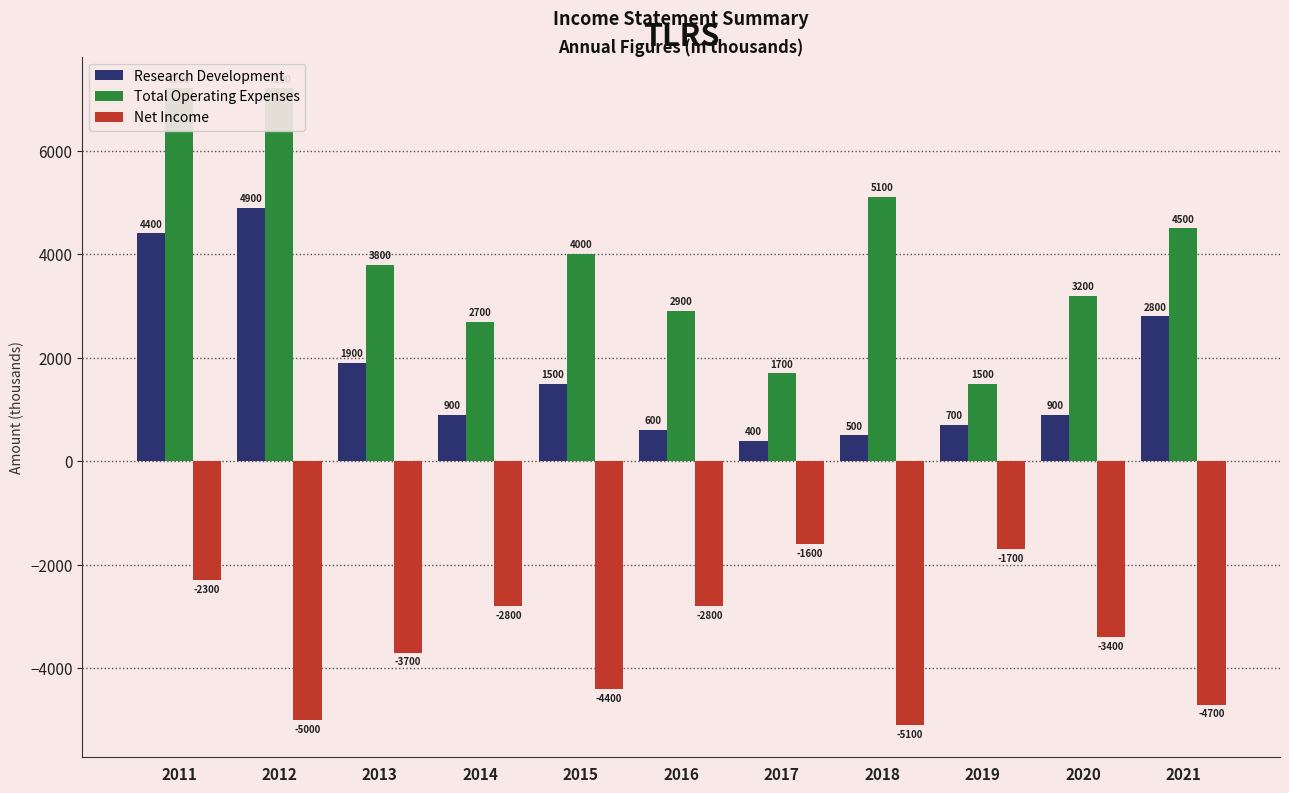

Reading left to right, extract all data points from this chart.

Research Development: 4400	4900	1900	900	1500	600	400	500	700	900	2800
Total Operating Expenses: 7200	7200	3800	2700	4000	2900	1700	5100	1500	3200	4500
Net Income: -2300	-5000	-3700	-2800	-4400	-2800	-1600	-5100	-1700	-3400	-4700